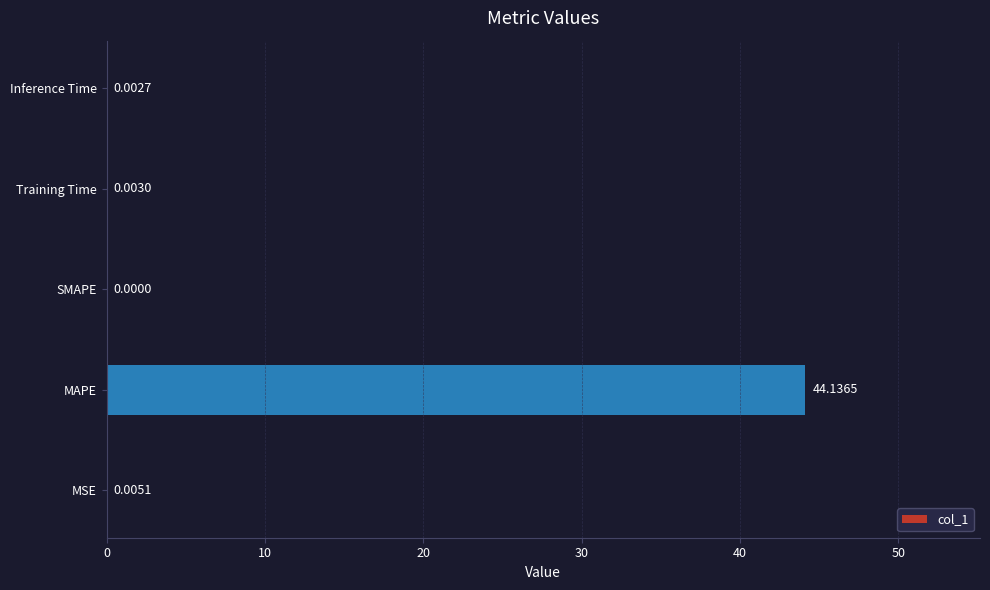

How many data points does each series have?

5